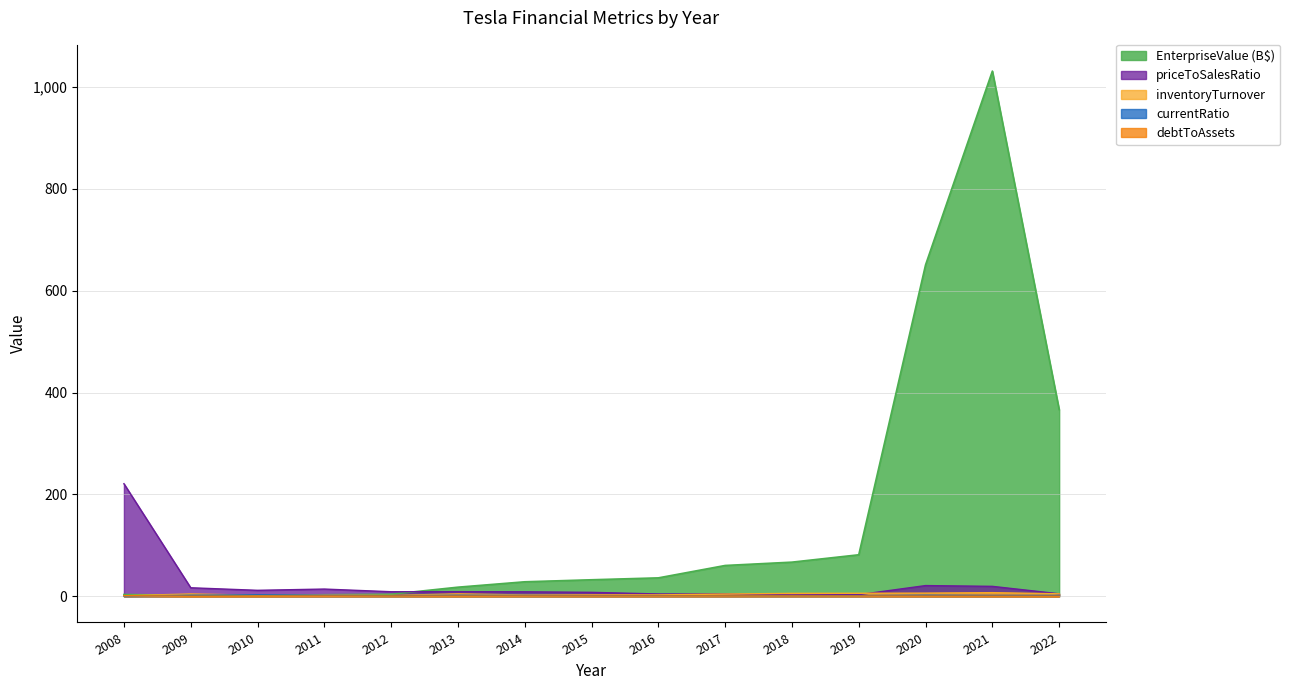

What is the total value across all series at 2013?

33.3